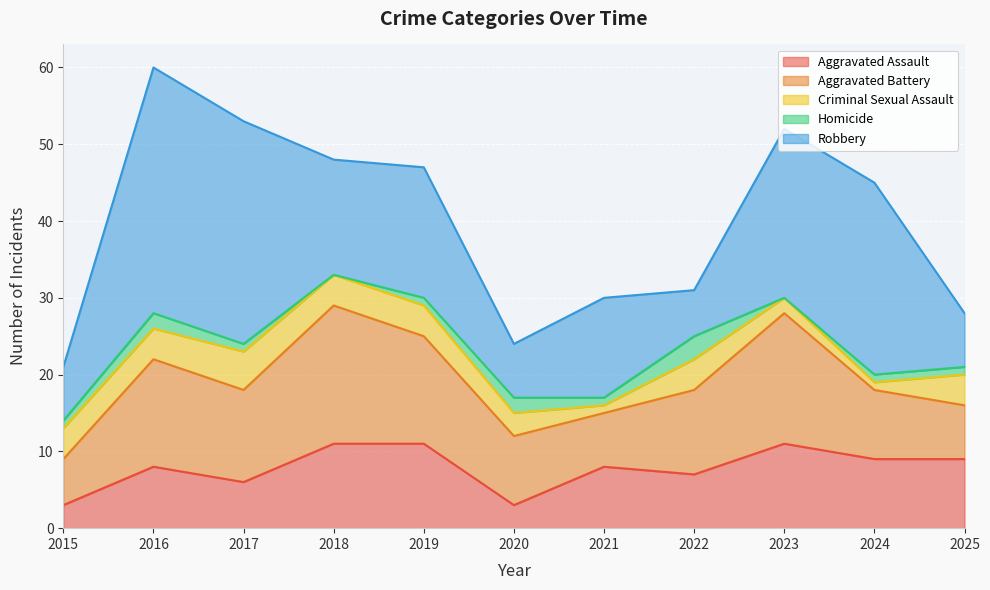

Where is the first local minimum for Homicide?

2018